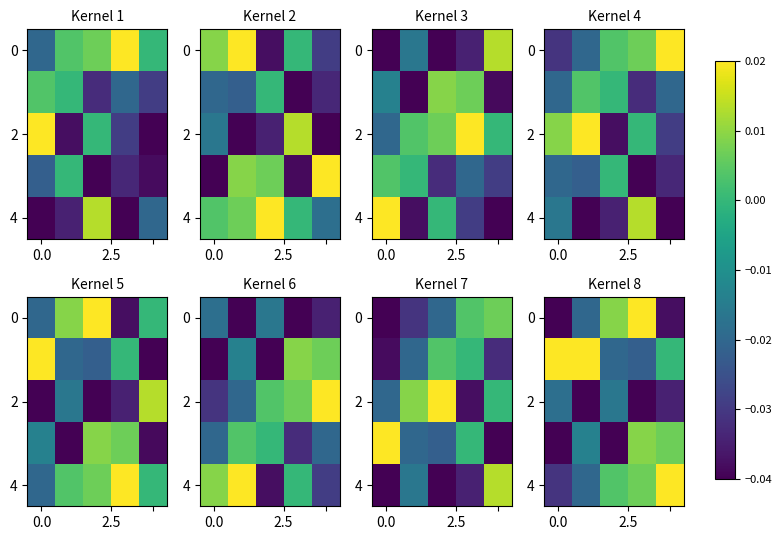

Which has a higher value, 3 or 4?

3